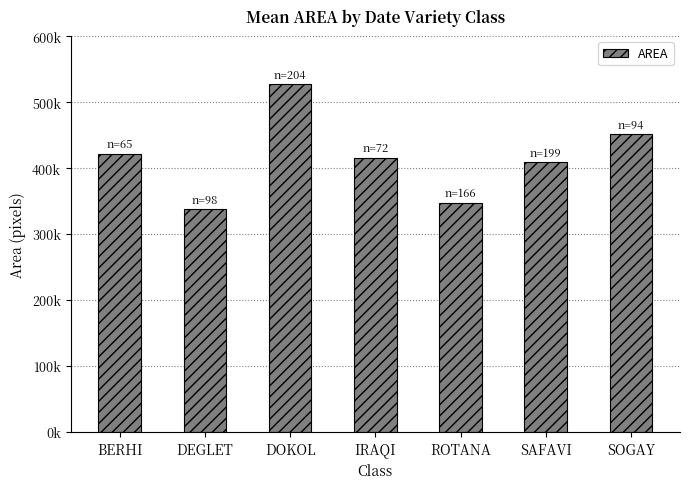

What is the average value?

415876